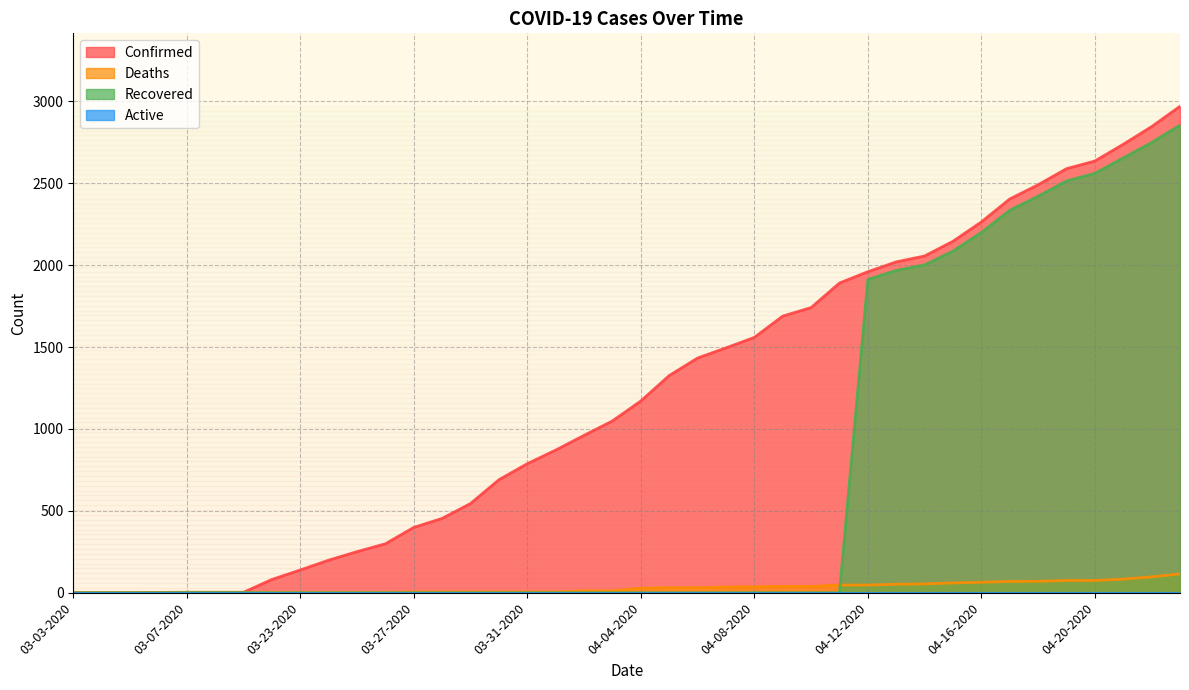

How many distinct data groups are displayed?

4